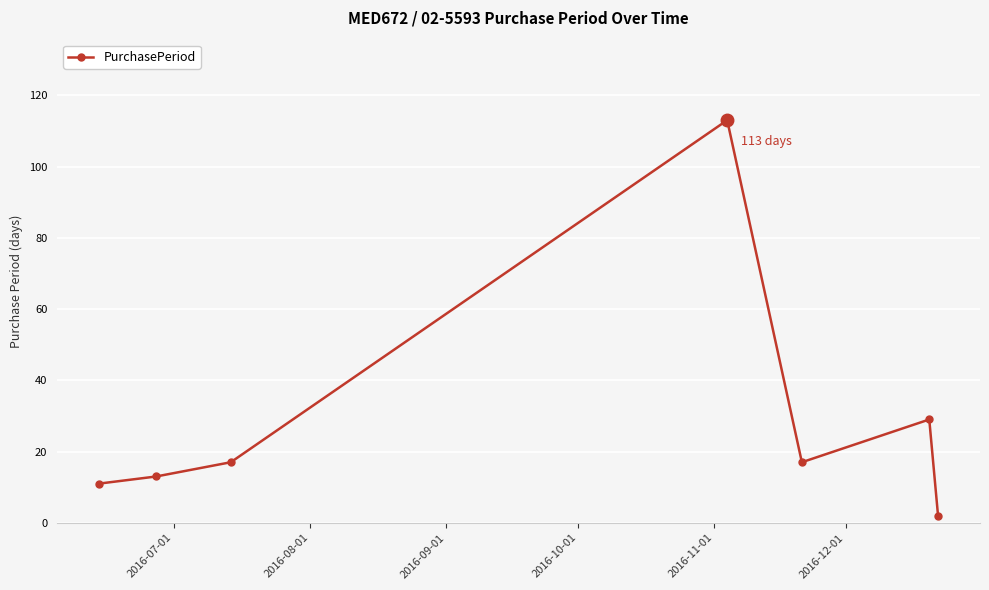

How many data points are less than 17?

3